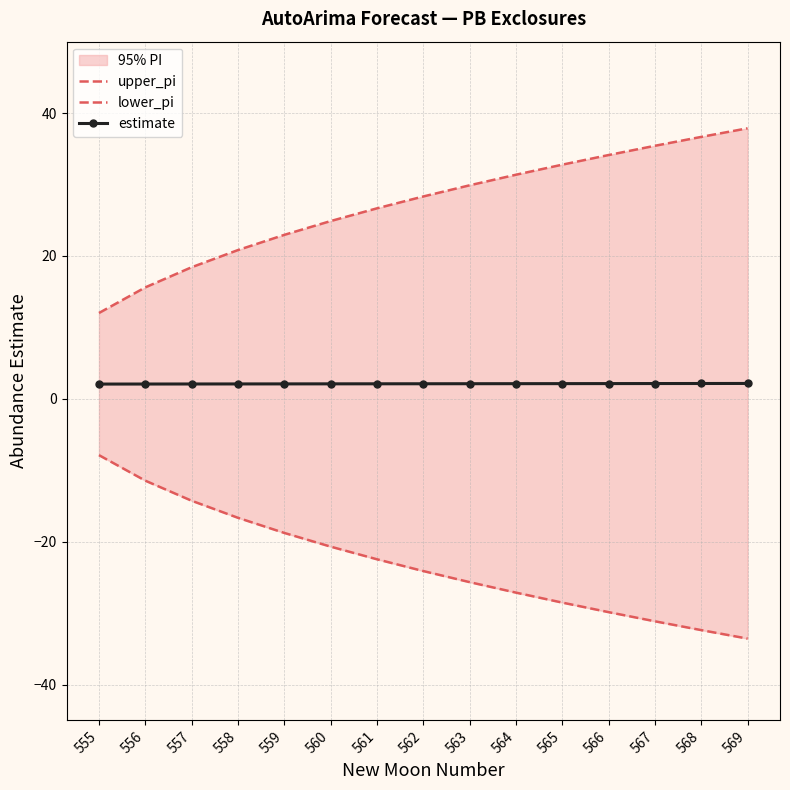

What value does the estimate series have at 559?

2.1